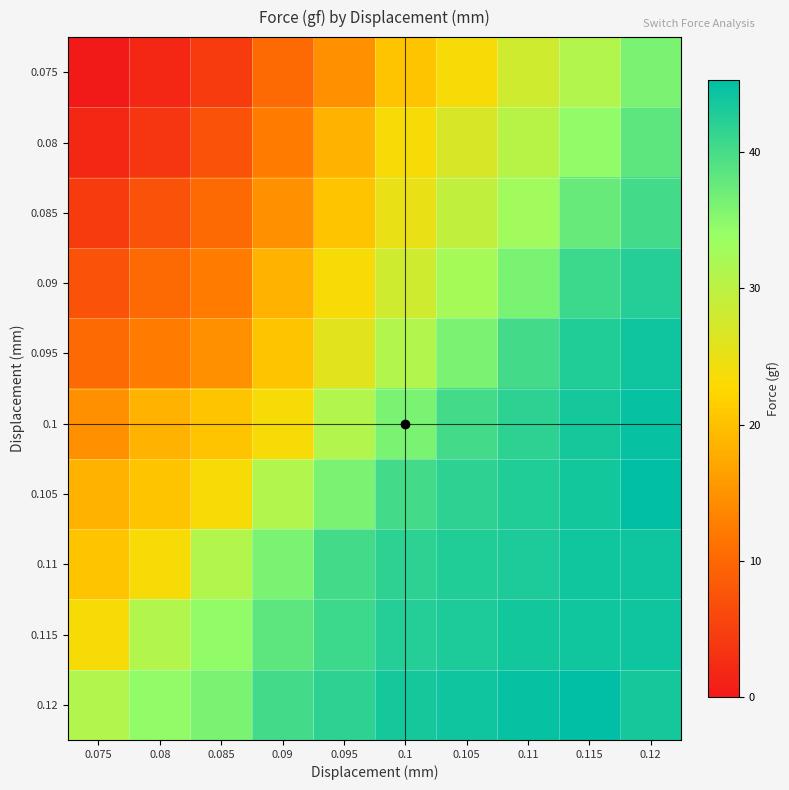

What is the total value across all series at 0.11?

384.3